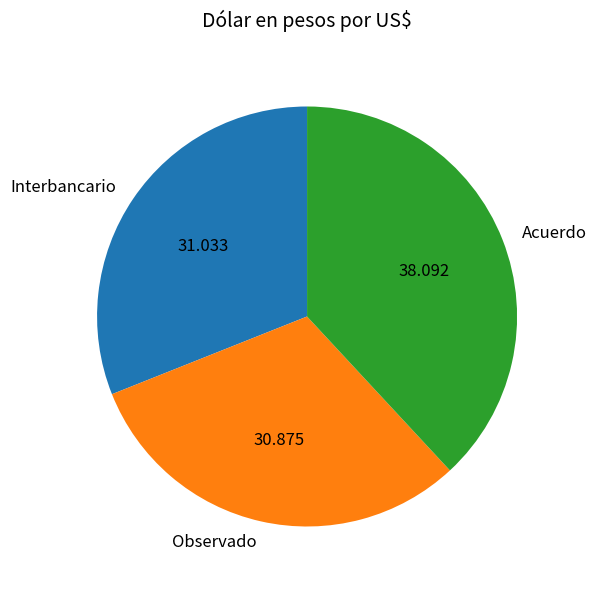

Is the sum of Acuerdo and Interbancario greater than half?

Yes